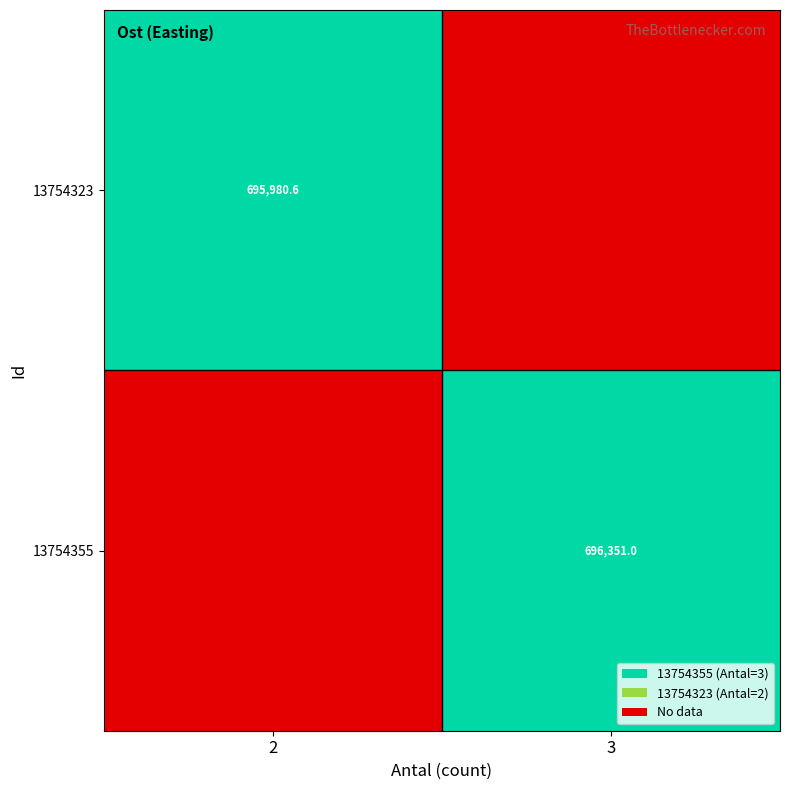

Is it true that 13754323 equals 695980.6 at 2?

True